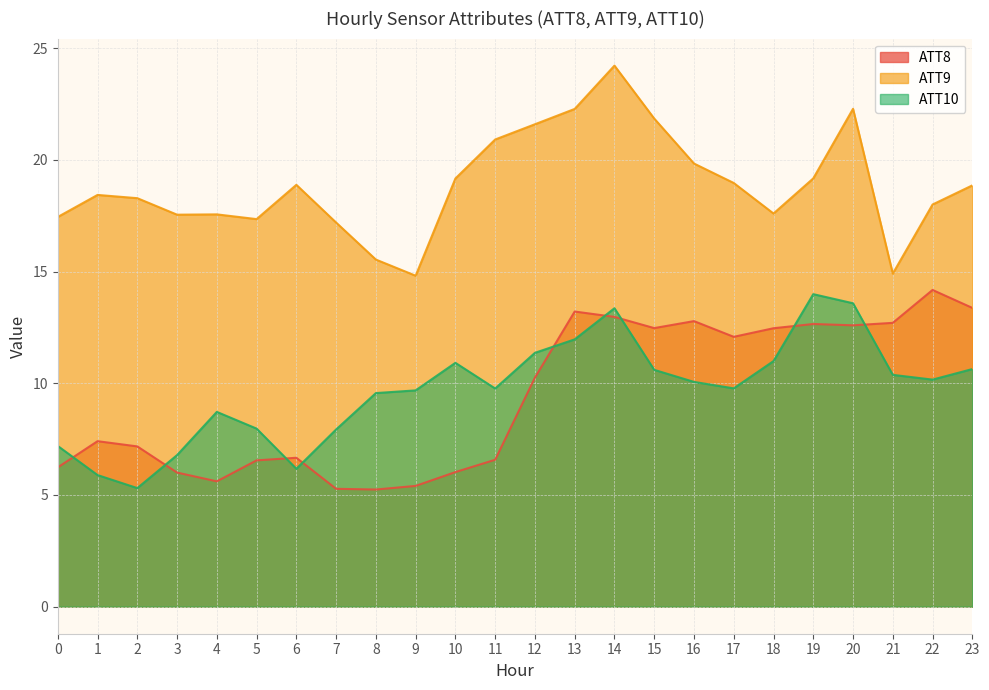

Reading left to right, list all the values displayed in this chart.

ATT8: 6.2	7.4	7.2	6.0	5.6	6.5	6.7	5.3	5.2	5.4	6.0	6.6	10.3	13.2	13.0	12.5	12.8	12.1	12.5	12.7	12.6	12.7	14.2	13.4
ATT9: 17.4	18.4	18.3	17.5	17.6	17.3	18.9	17.2	15.5	14.8	19.2	20.9	21.6	22.3	24.2	21.8	19.8	19.0	17.6	19.2	22.3	14.9	18.0	18.9
ATT10: 7.2	5.9	5.3	6.8	8.7	8.0	6.2	7.9	9.6	9.7	10.9	9.8	11.4	12.0	13.4	10.6	10.1	9.8	11.0	14.0	13.6	10.4	10.2	10.6